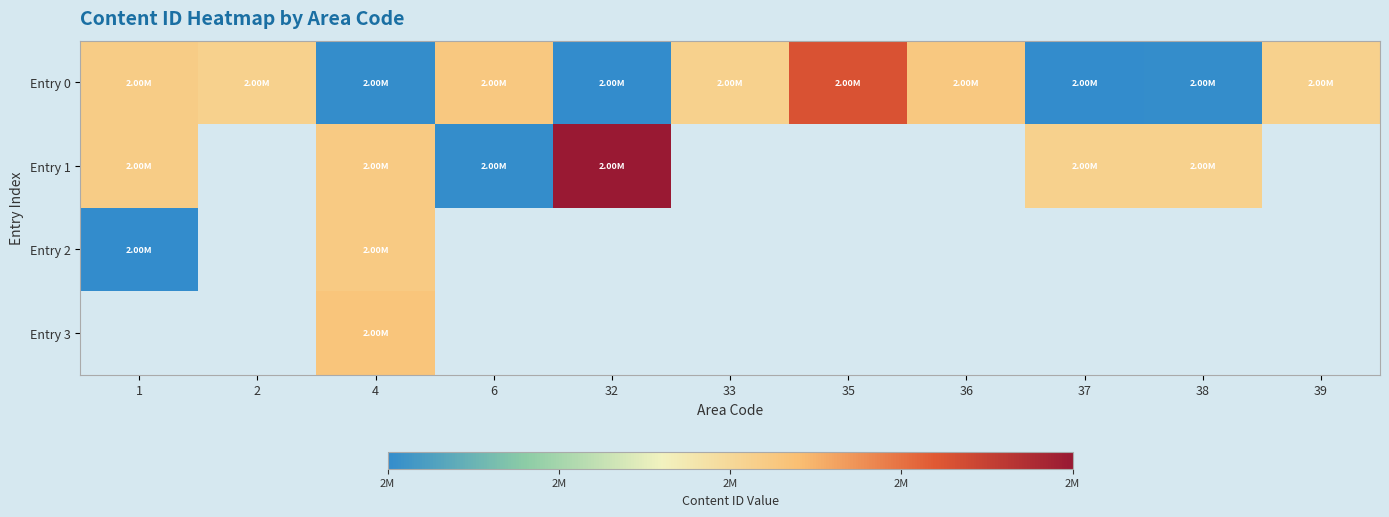

How many values in Entry 2 are above zero?

2